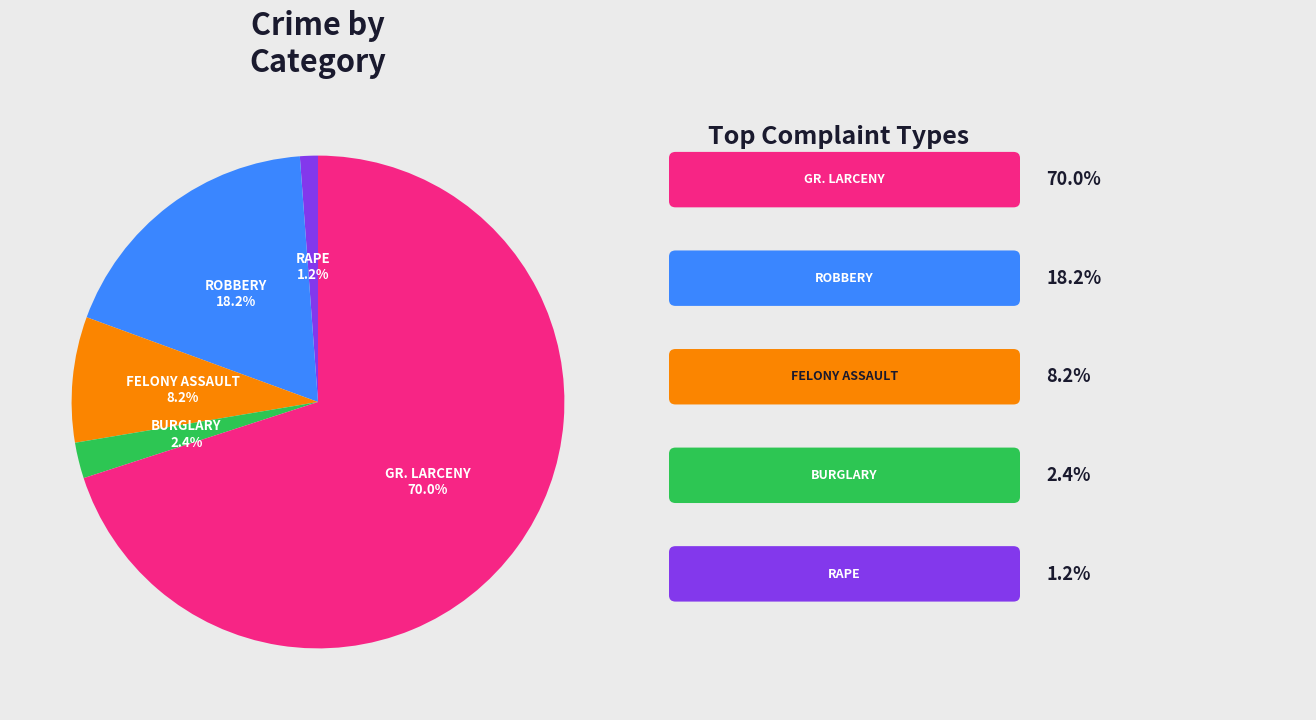

Does any single category account for the majority?

Yes